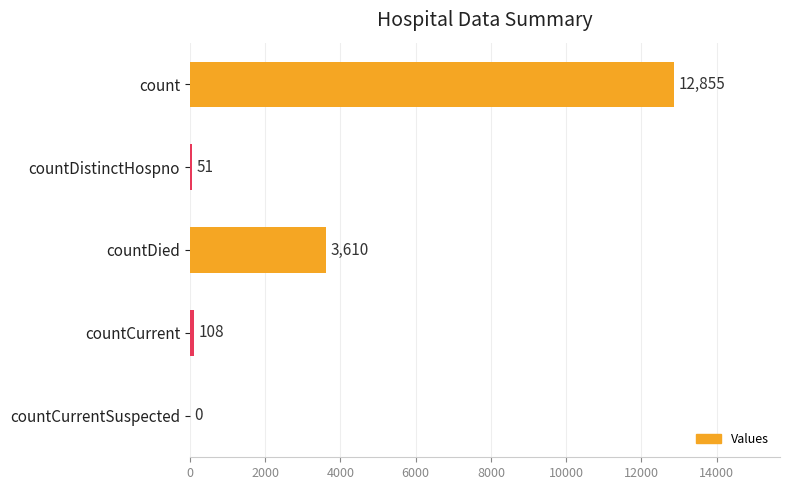

Where is the data nearest to the value 6427?

countDied